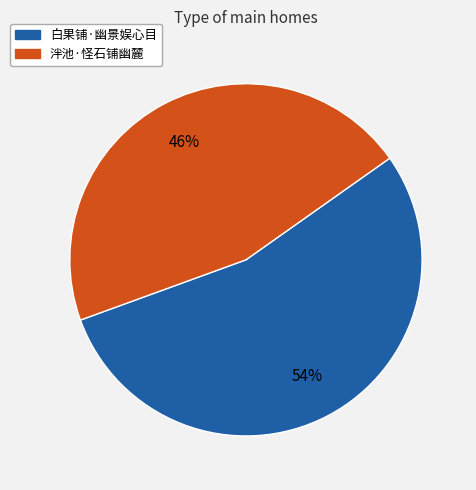

How many slices are in this pie chart?

2